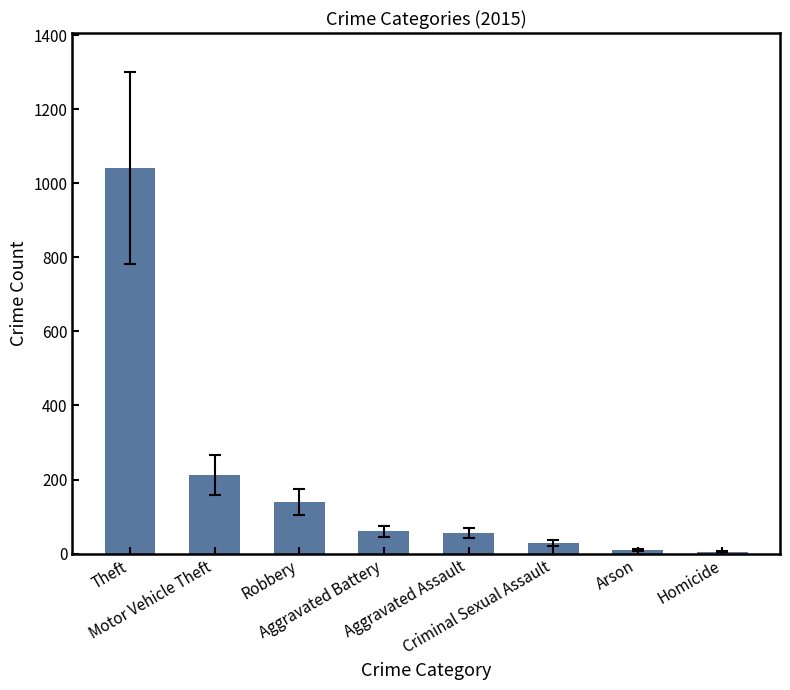

How many data points are less than 60?

4